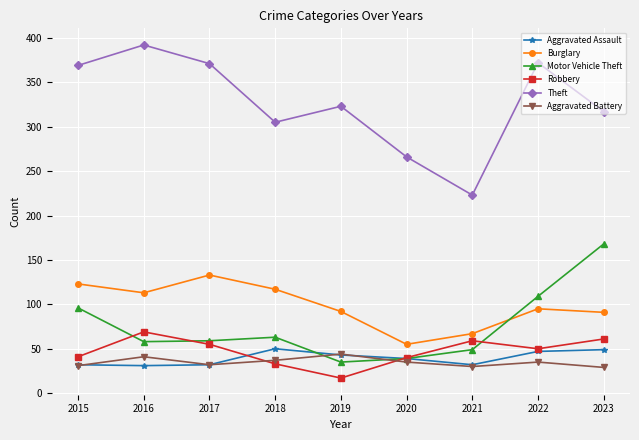

What is the approximate value of Motor Vehicle Theft at 2023, to the nearest 10?

170